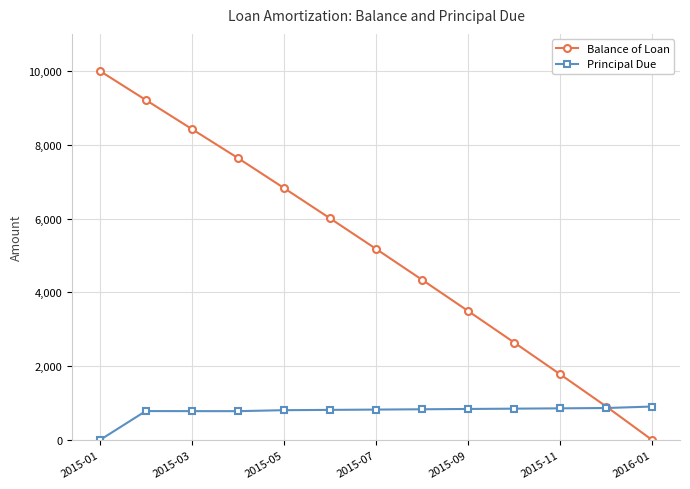

Does the chart have visible grid lines?

Yes